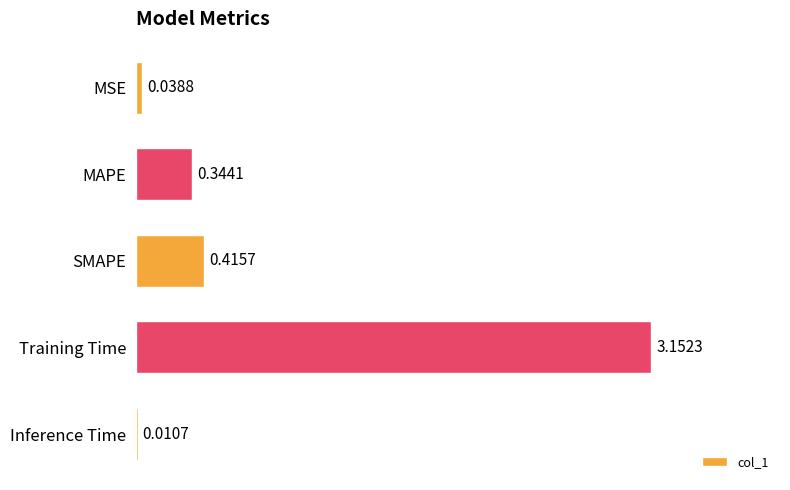

What is the sum of all values?

4.0